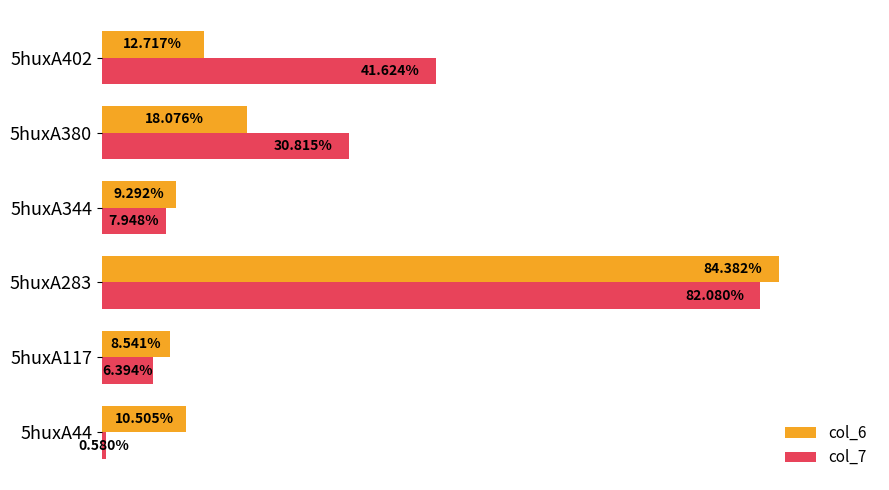

List the series in order of their peak value, highest first.

col_6, col_7